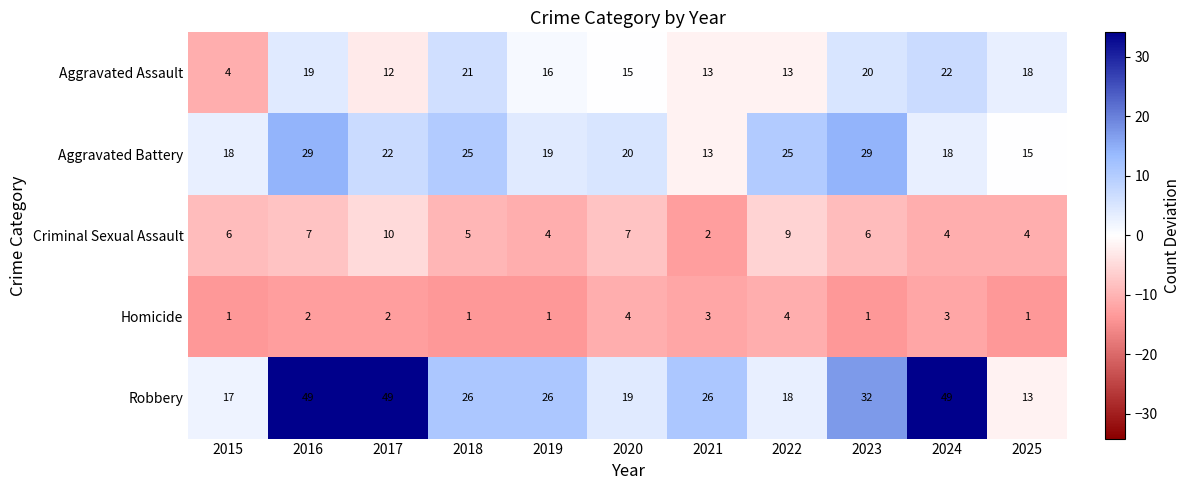

Rank the series by their maximum value, from lowest to highest.

Homicide, Criminal Sexual Assault, Aggravated Assault, Aggravated Battery, Robbery